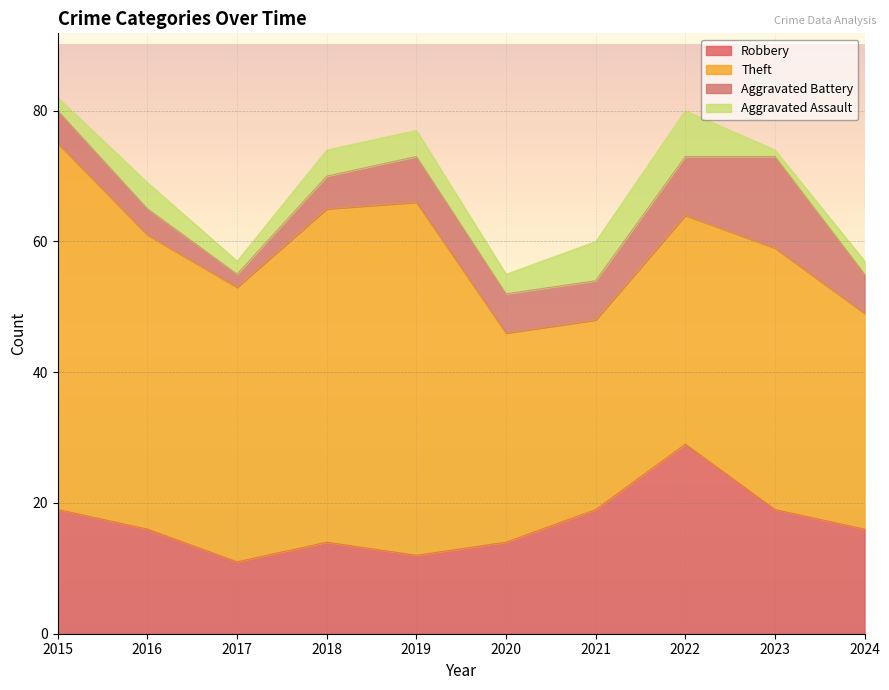

Does the chart display data point markers on the line(s)?

No